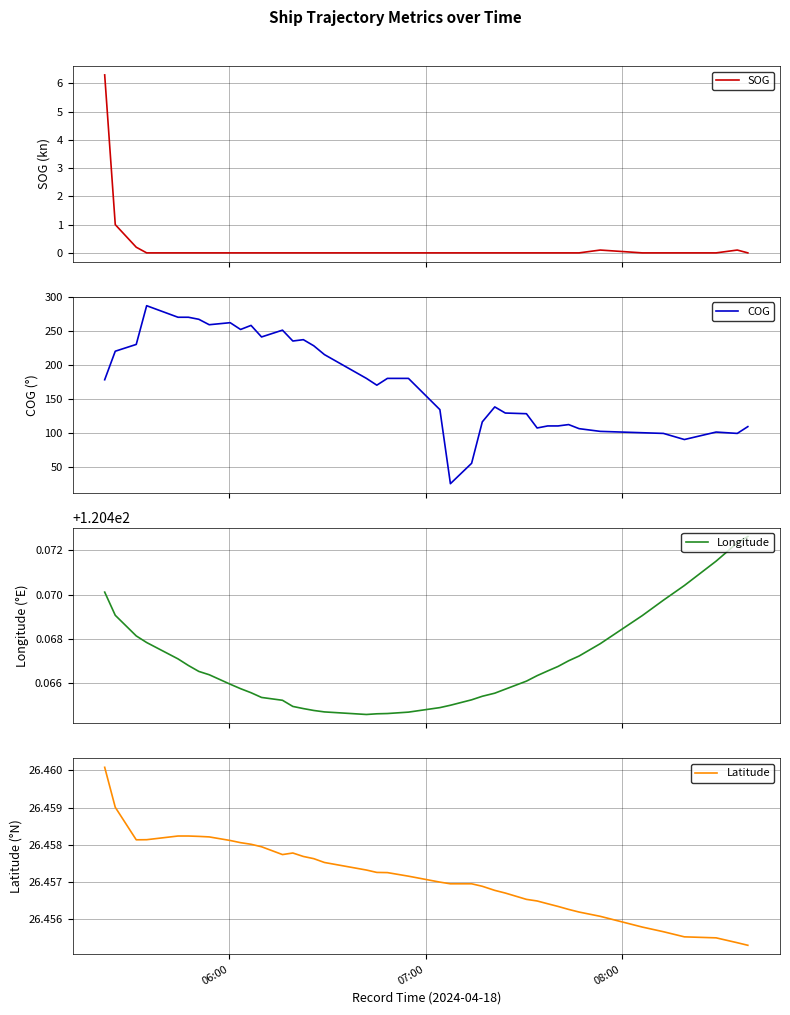

What is the minimum value for COG?

25